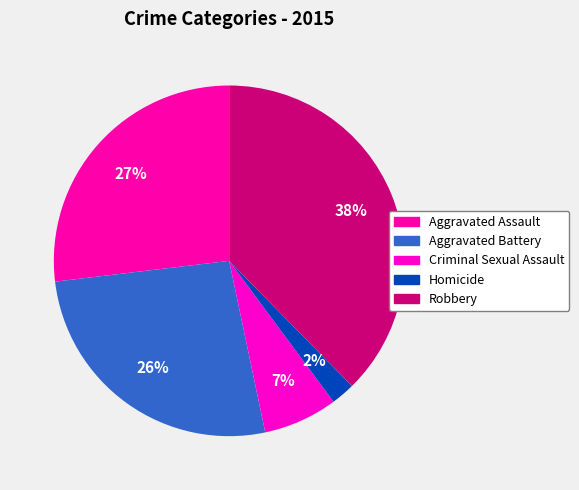

What is the total percentage of Aggravated Battery and Criminal Sexual Assault?

33.3%